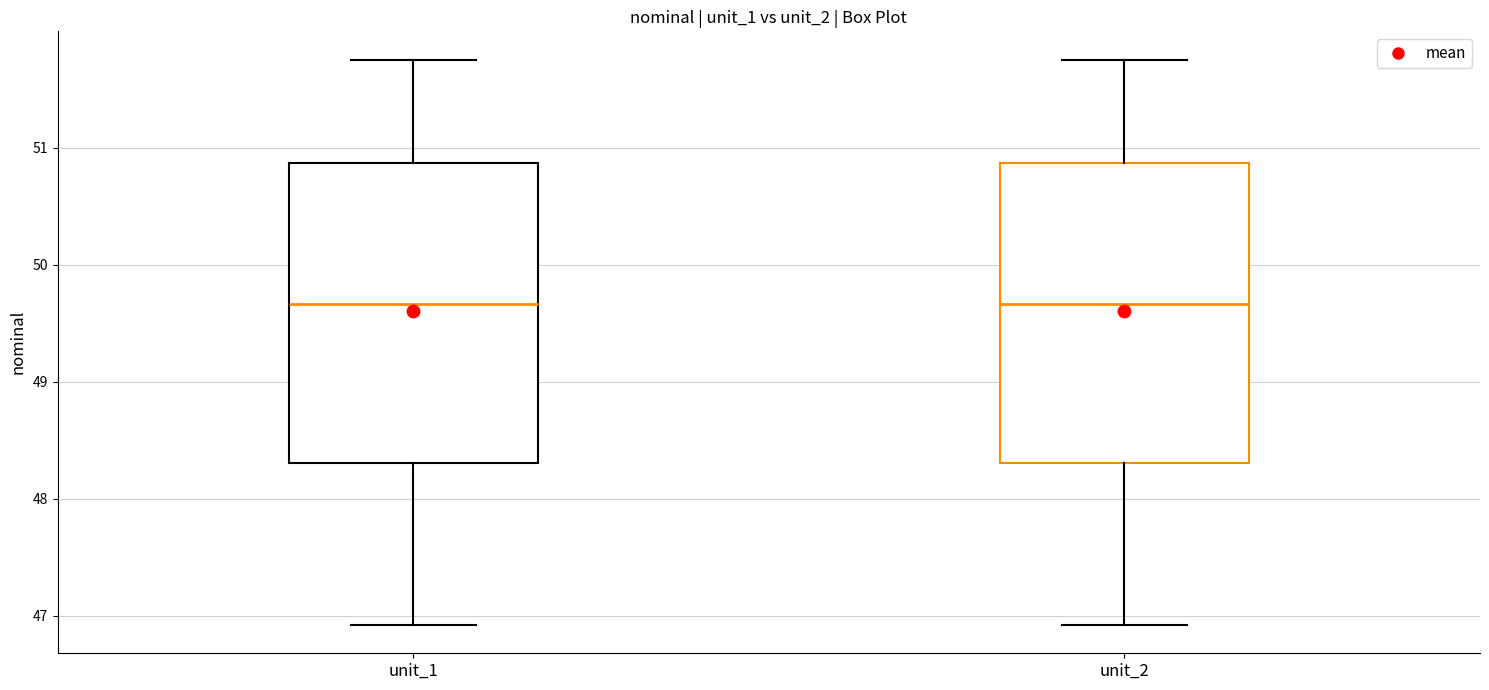

Reading left to right, read every box against the y-axis: the position of its median line, the range the box covers, and the ends of its whiskers. The values are not printed on the chart, so give them approximately, as read against the axis.

unit_1: median 49.7, box 48.3 to 50.9, whiskers 46.9 to 51.8
unit_2: median 49.7, box 48.3 to 50.9, whiskers 46.9 to 51.8